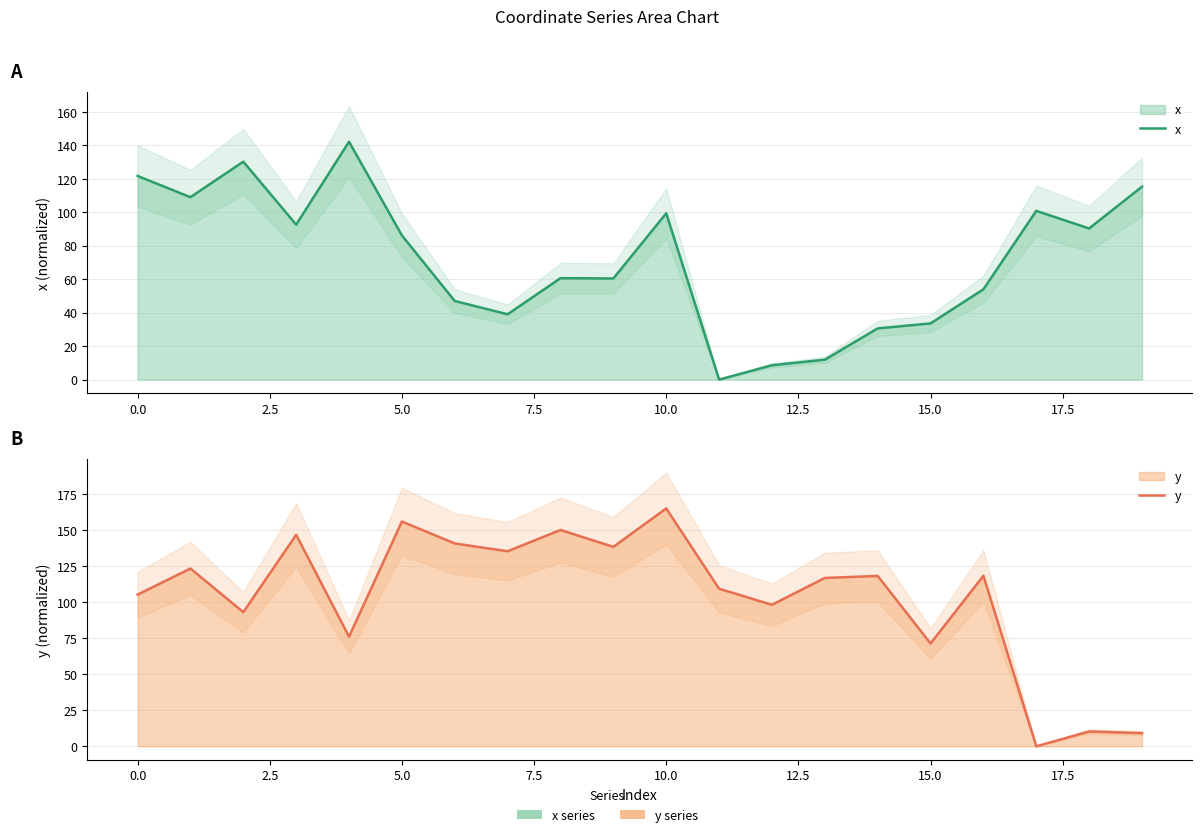

At how many categories does at least one series exceed 13?

20